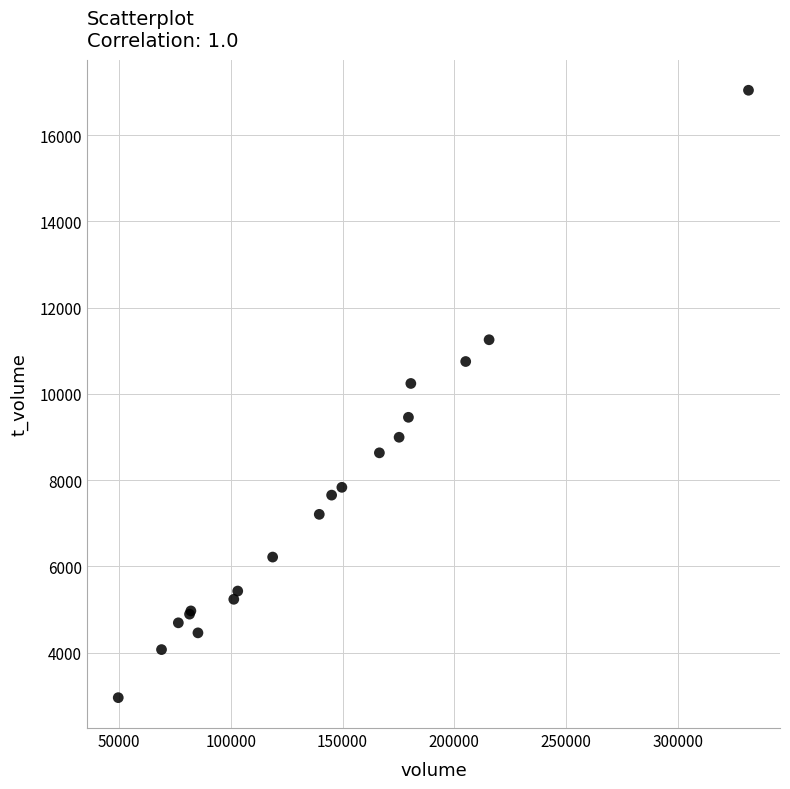

What Y value in the scatter plot is closest to 9998?

10242